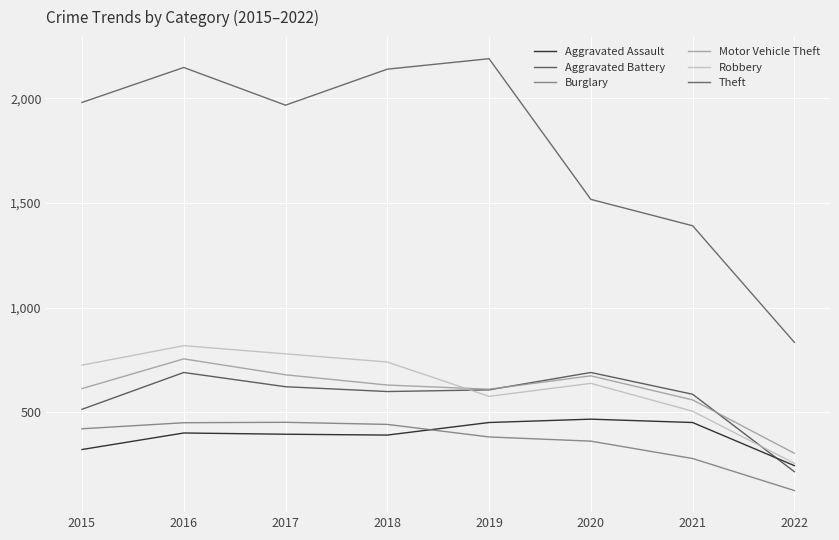

Where does the Motor Vehicle Theft series first go above 631?

2016